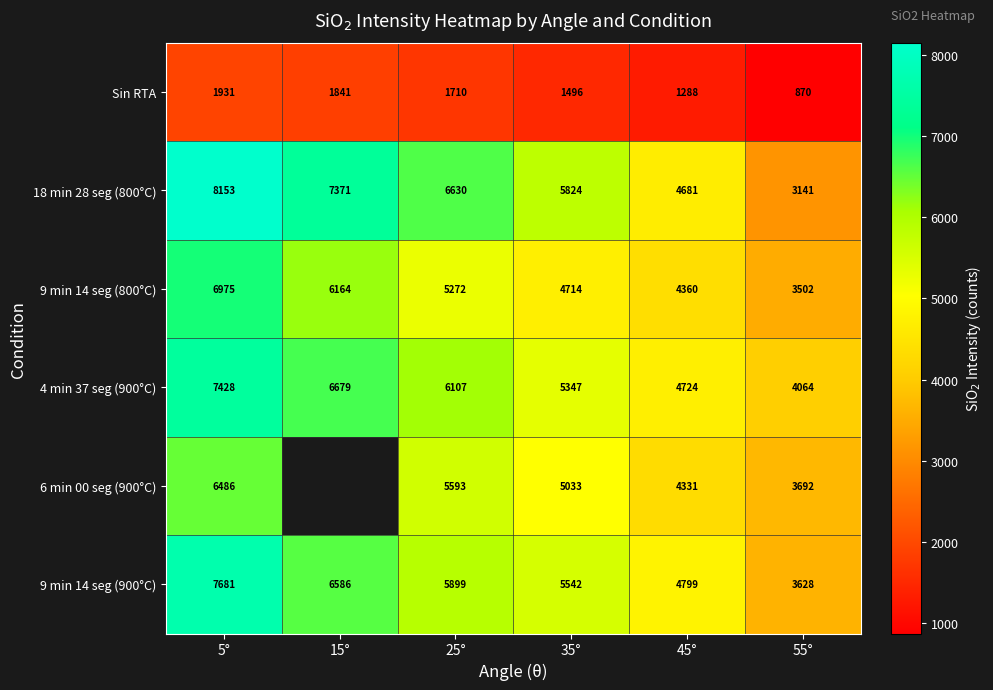

What is the average value of the Sin RTA series?

1522.7